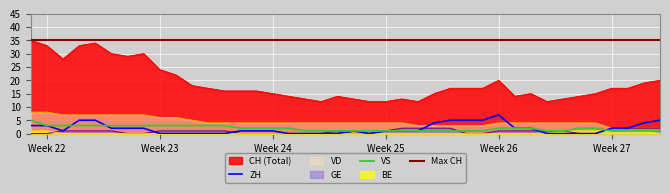

What is the maximum value for VD?

8